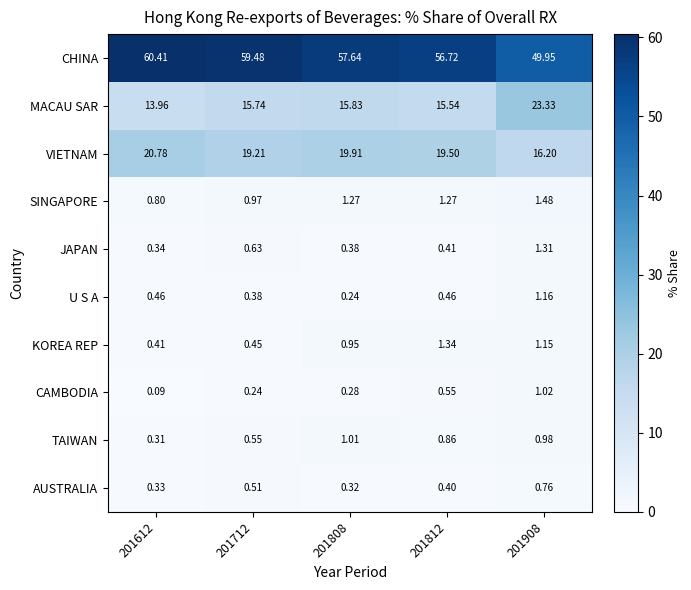

Is the value of MACAU SAR at 201808 greater than the value of TAIWAN at 201908?

Yes